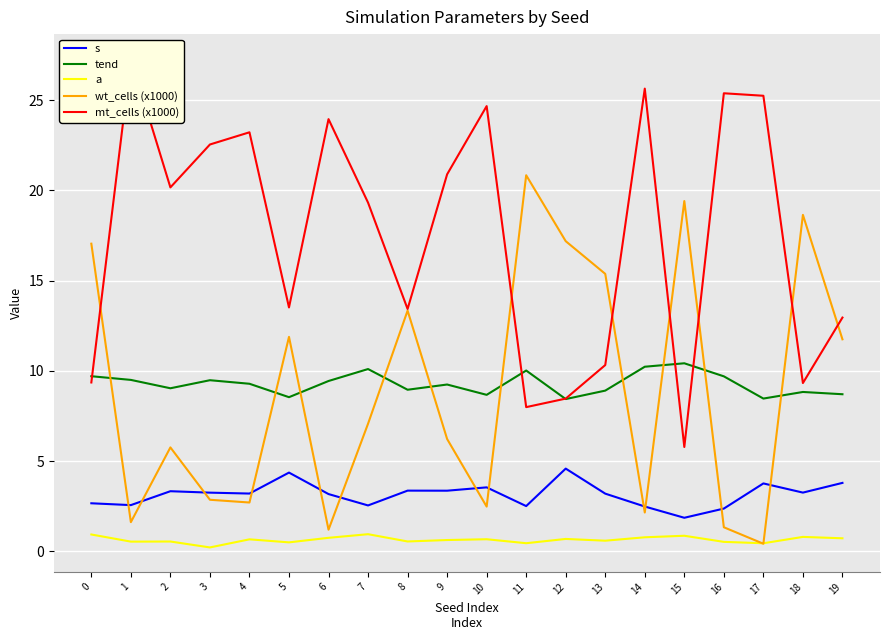

Which series ends up on top after the final intersection of wt_cells (x1000) and s?

wt_cells (x1000)